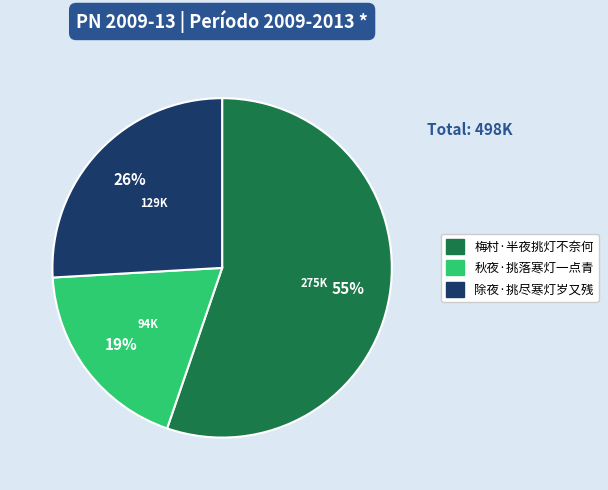

True or false: 除夜·挑尽寒灯岁又残 accounts for 26% of the total.

True